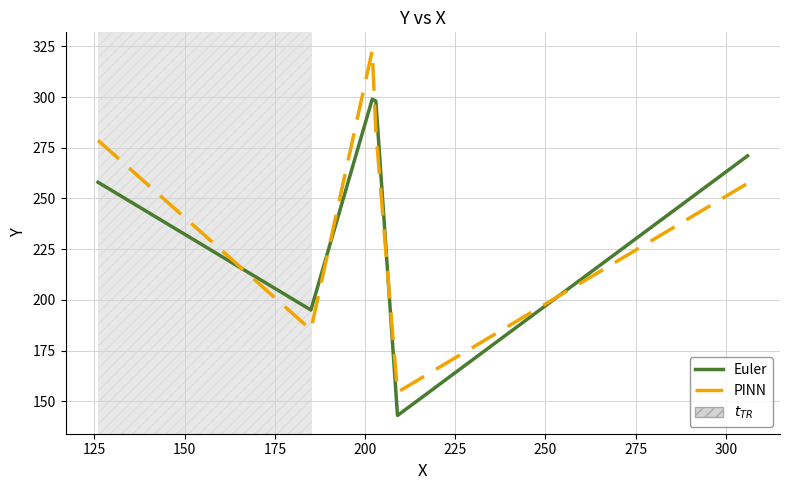

True or false: Euler and PINN intersect in this chart.

True